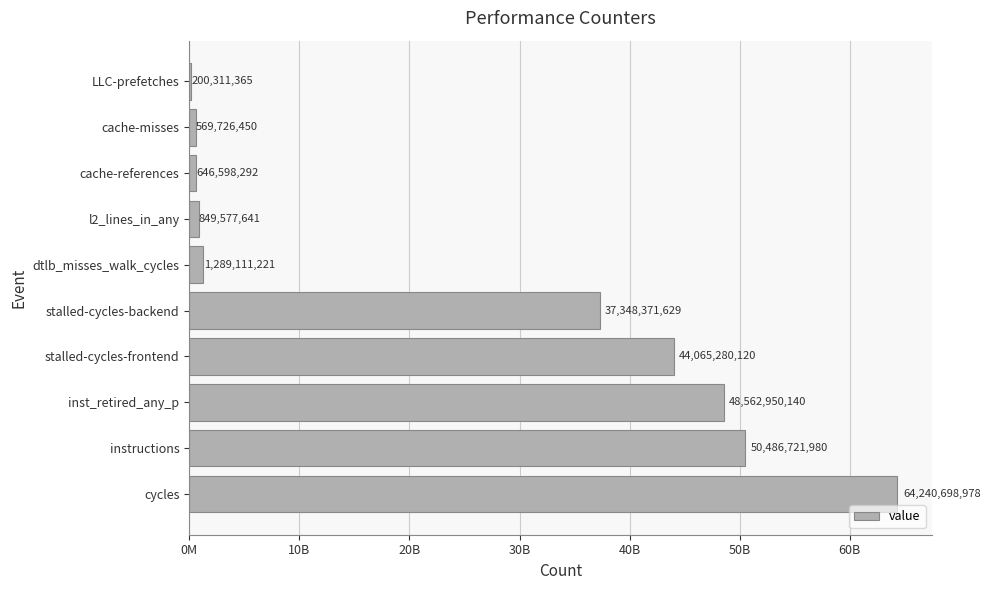

What is the sum of all values?

248259347816